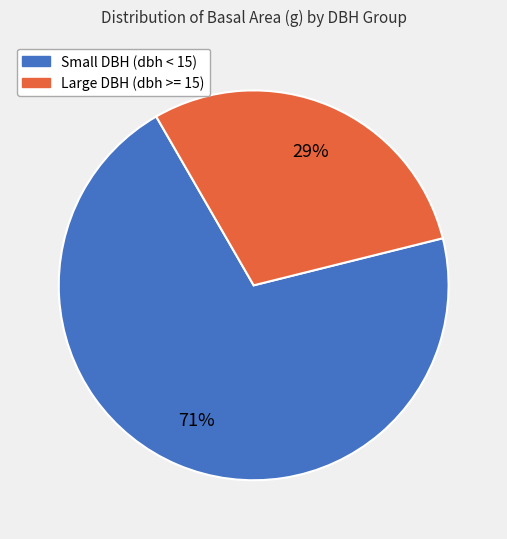

To the nearest percent, what is the average slice percentage?

50%